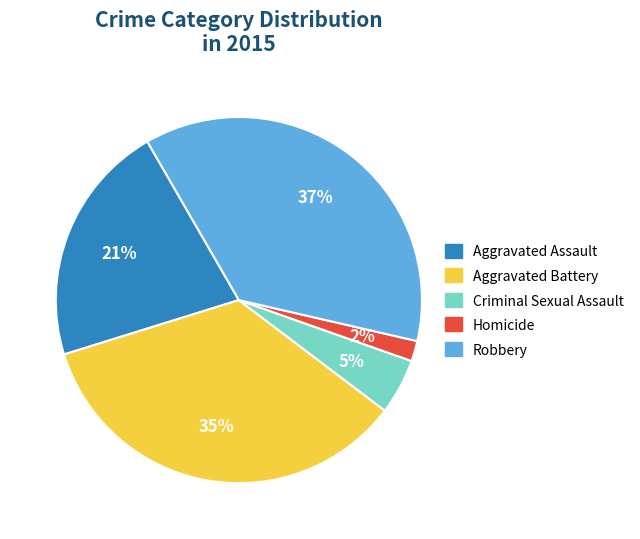

Which category has the smallest portion of the pie?

Homicide